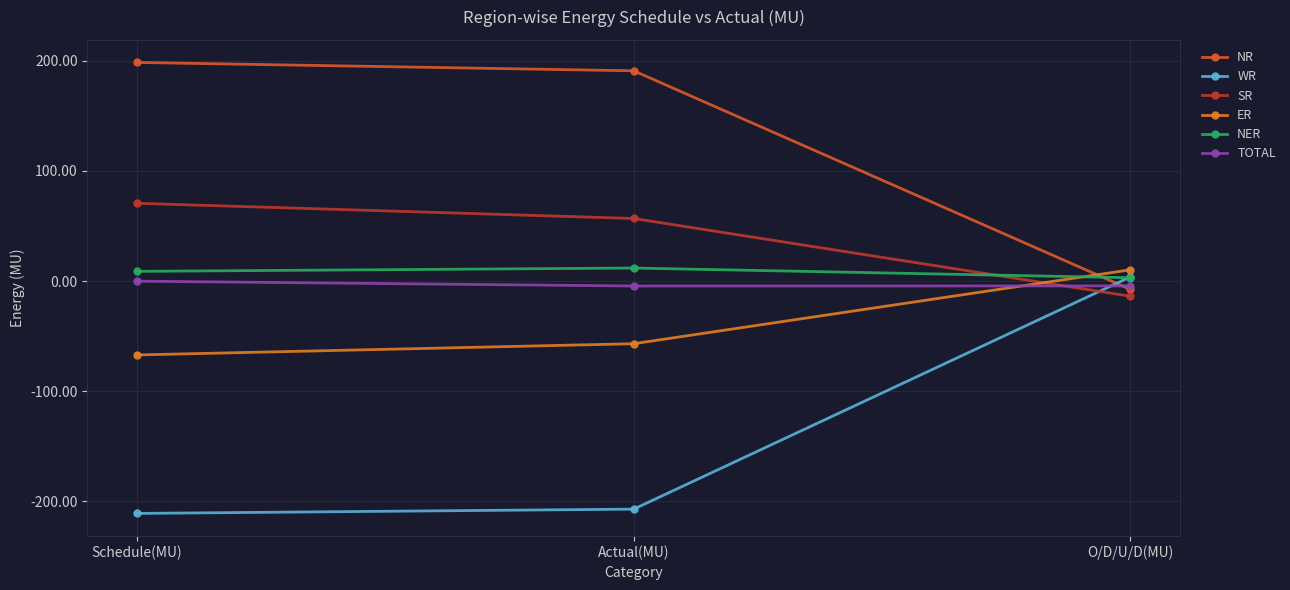

What are all the series names shown in the legend?

NR, WR, SR, ER, NER, TOTAL